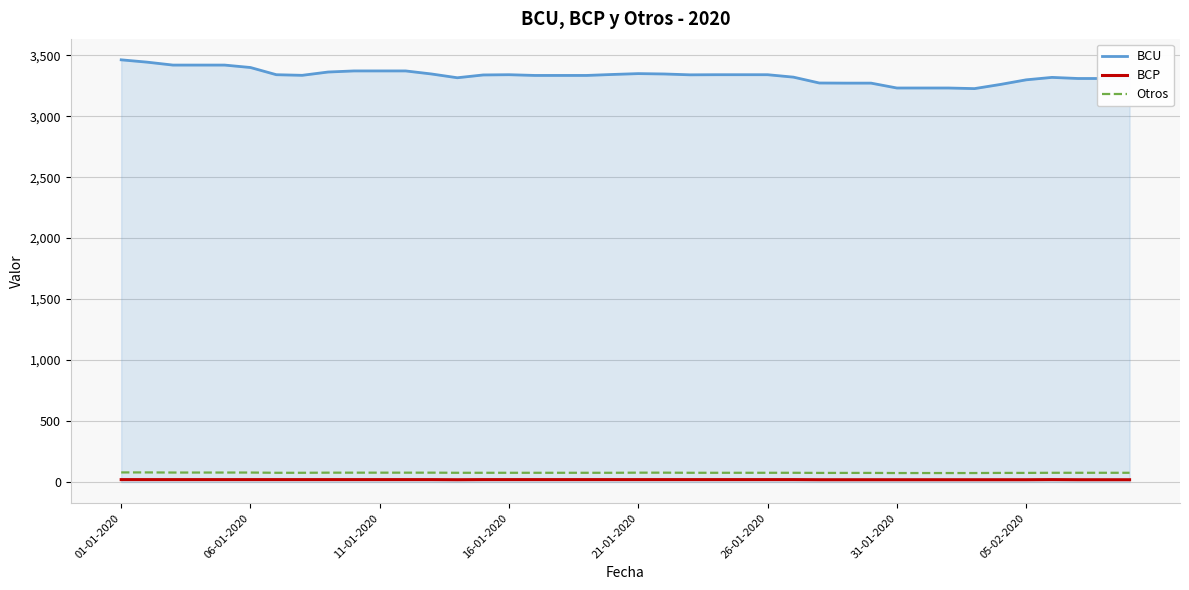

Which series has the widest spread of values?

BCU